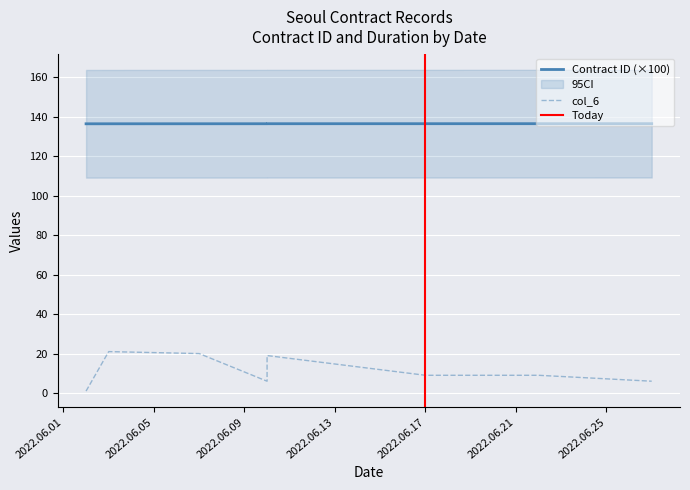

What is the average value of the ID series?

136.4